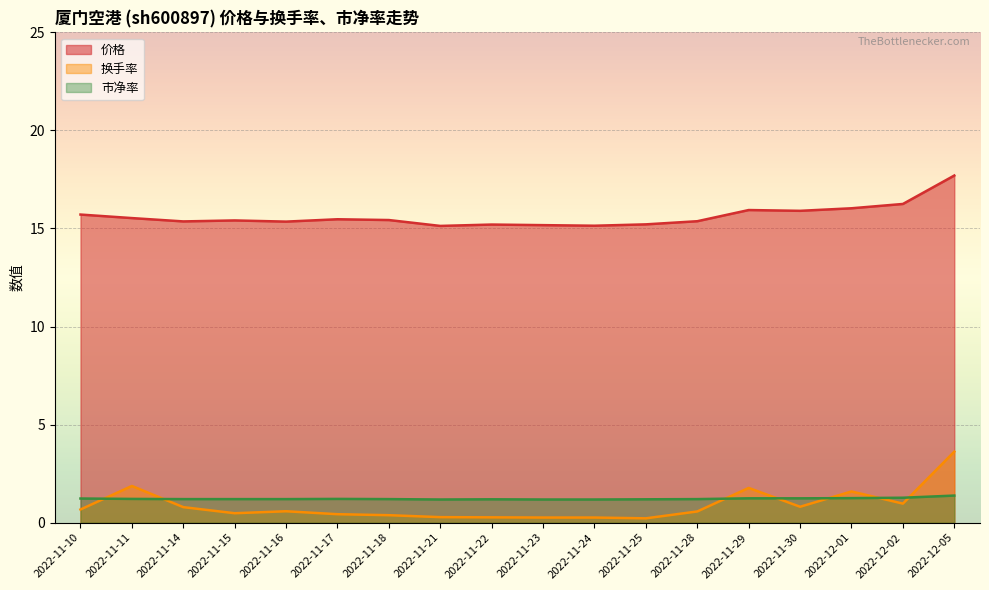

Does the chart display data point markers on the line(s)?

No